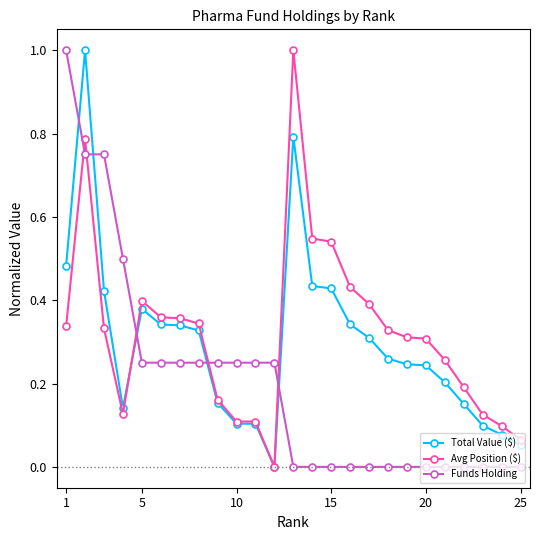

What is the value of the Funds Holding point at the 16th from the left?

0.0